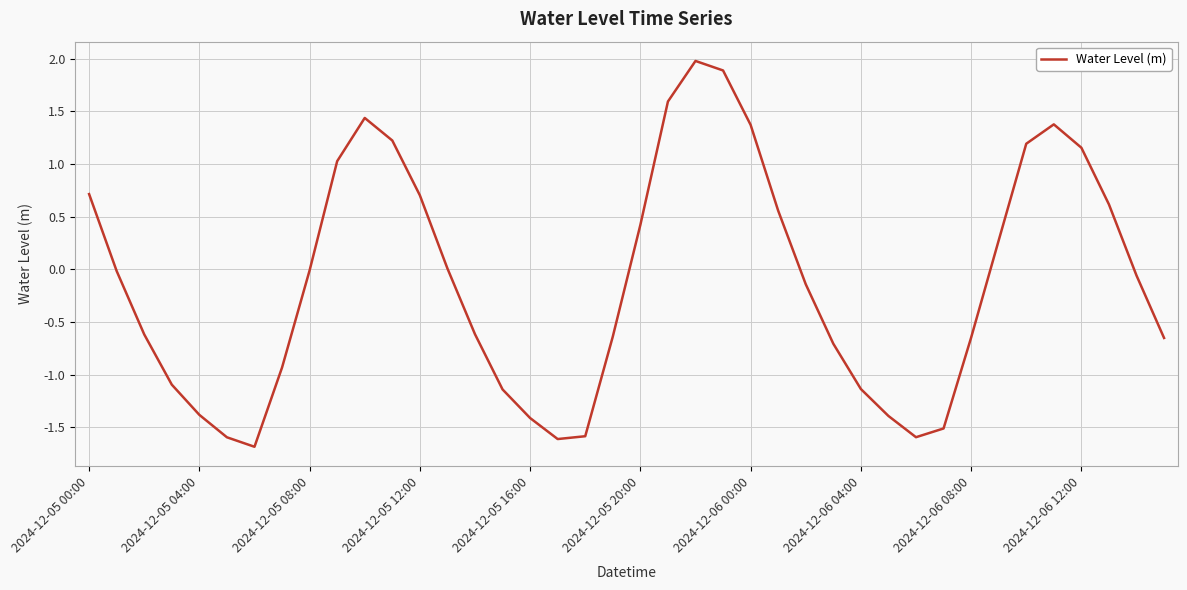

What is the difference between the maximum and minimum values?

3.7